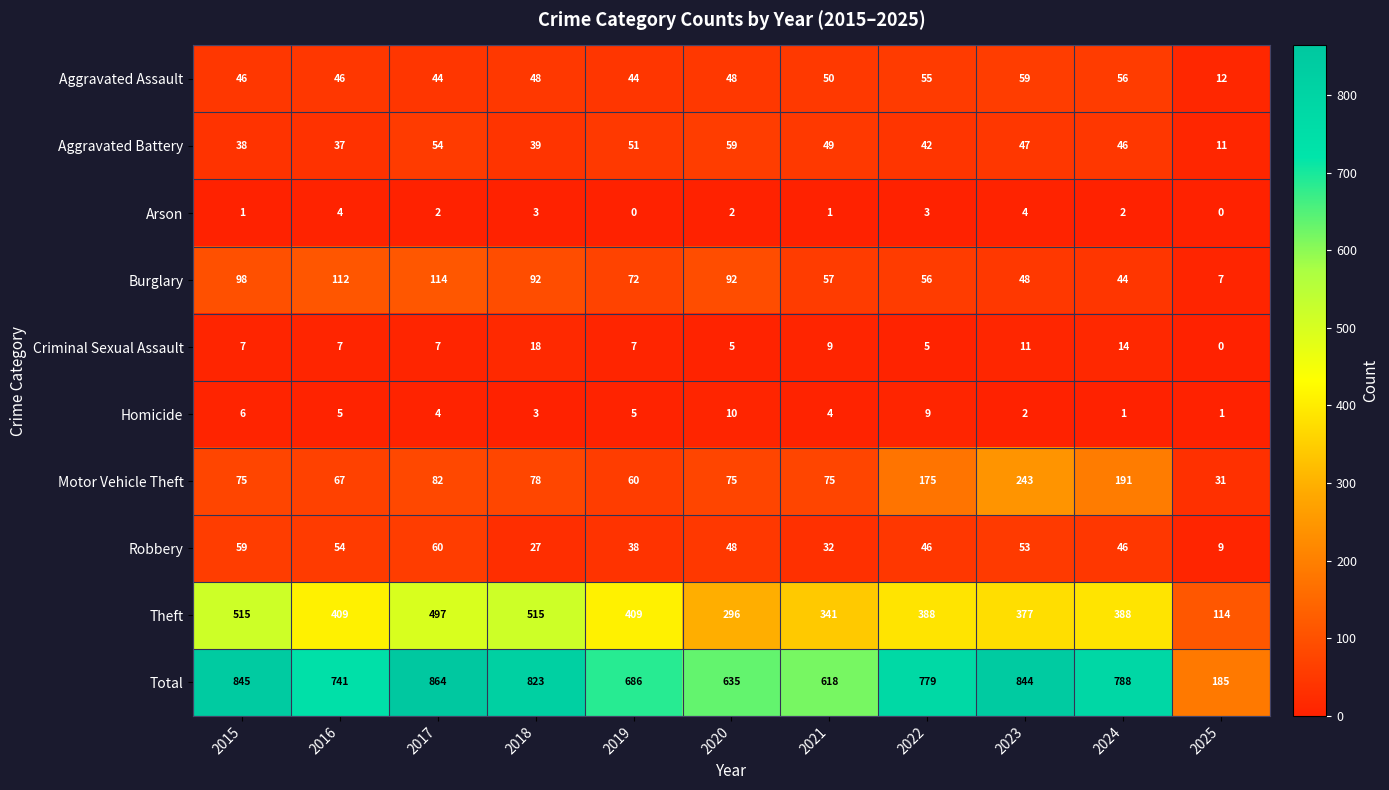

At which category is the sum across all series the highest?

2017